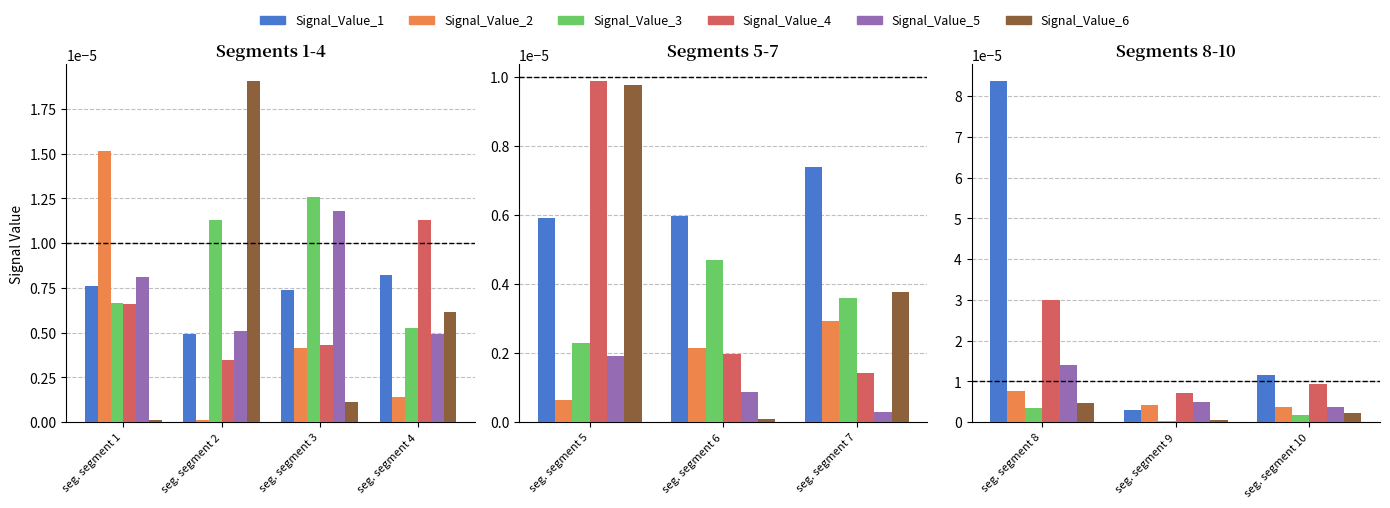

Between seg. segment 9 and seg. segment 10, which is larger?

seg. segment 10